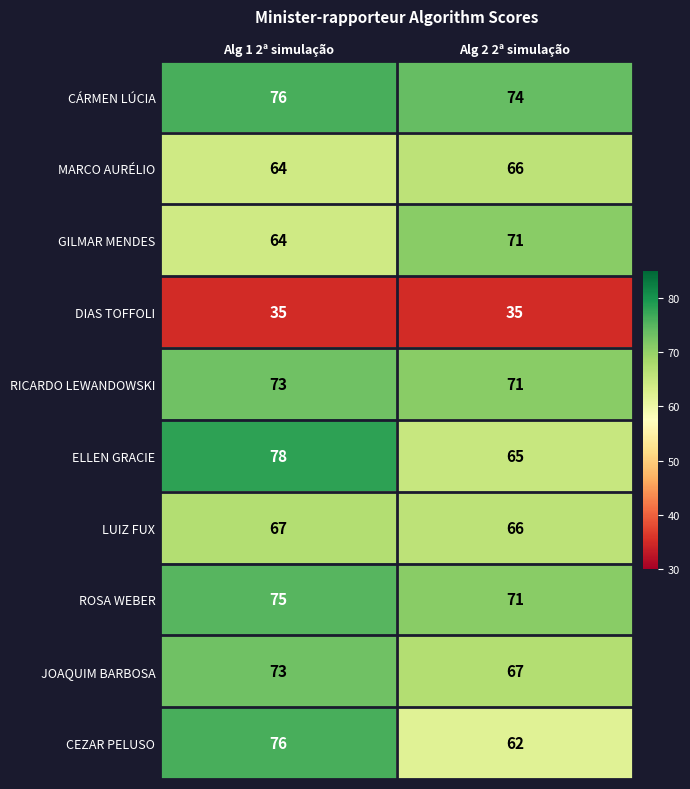

What is the spread (max minus min) of values at Alg 2 2ª simulação?

39